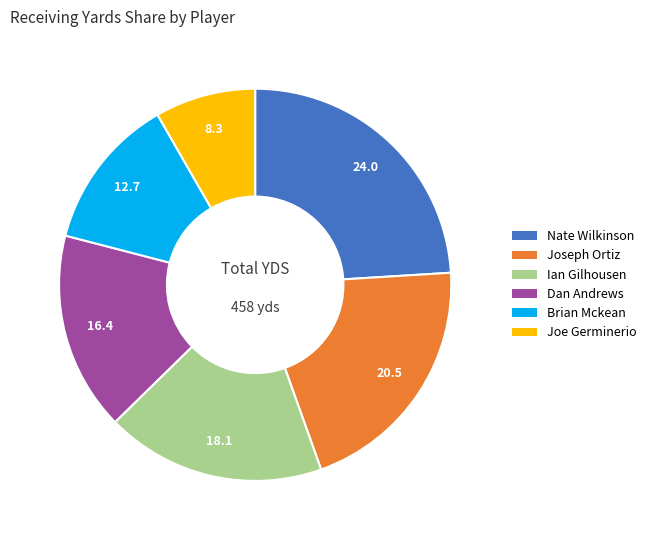

Do Joe Germinerio and Brian Mckean together represent more than half of the pie?

No